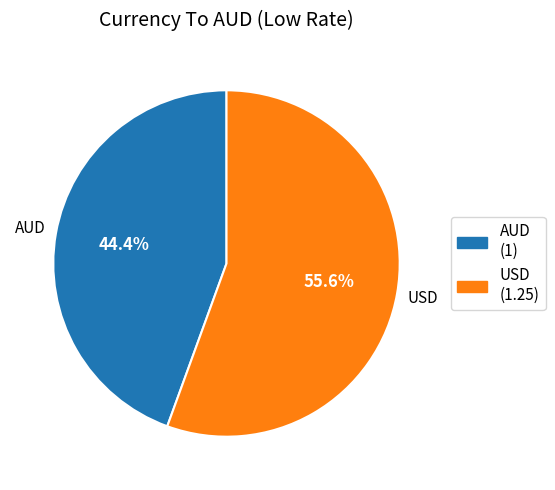

What percentage do USD and AUD together represent?

100.0%